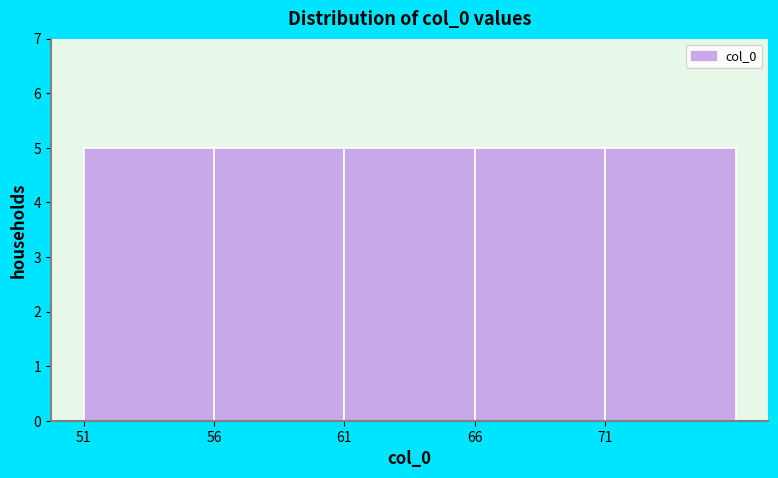

What is the height of the bar covering 71 to 76 on the x-axis? The values are not printed on the chart, so give them approximately, as read against the axis.

5